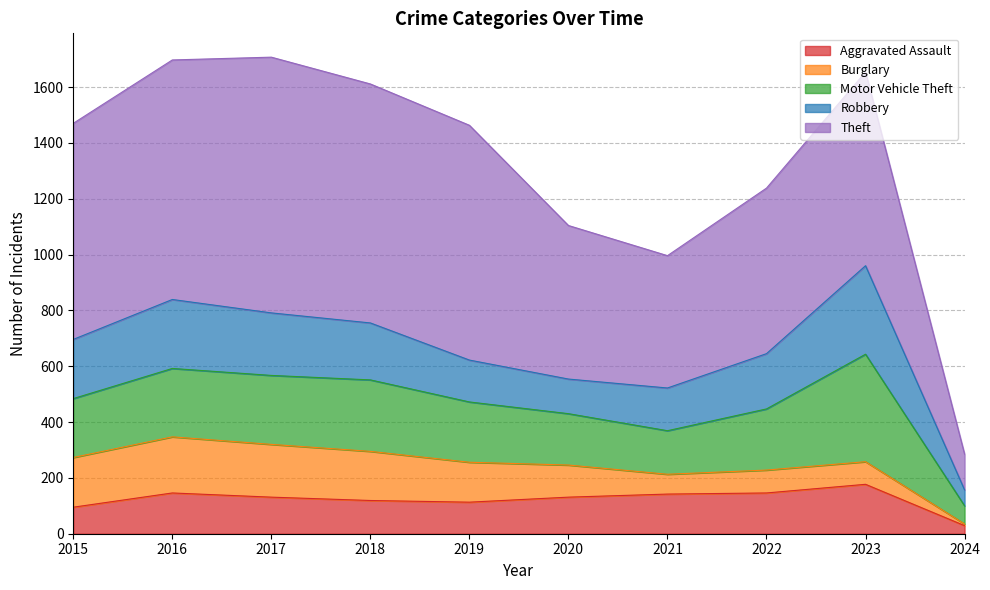

Does the chart display data point markers on the line(s)?

No